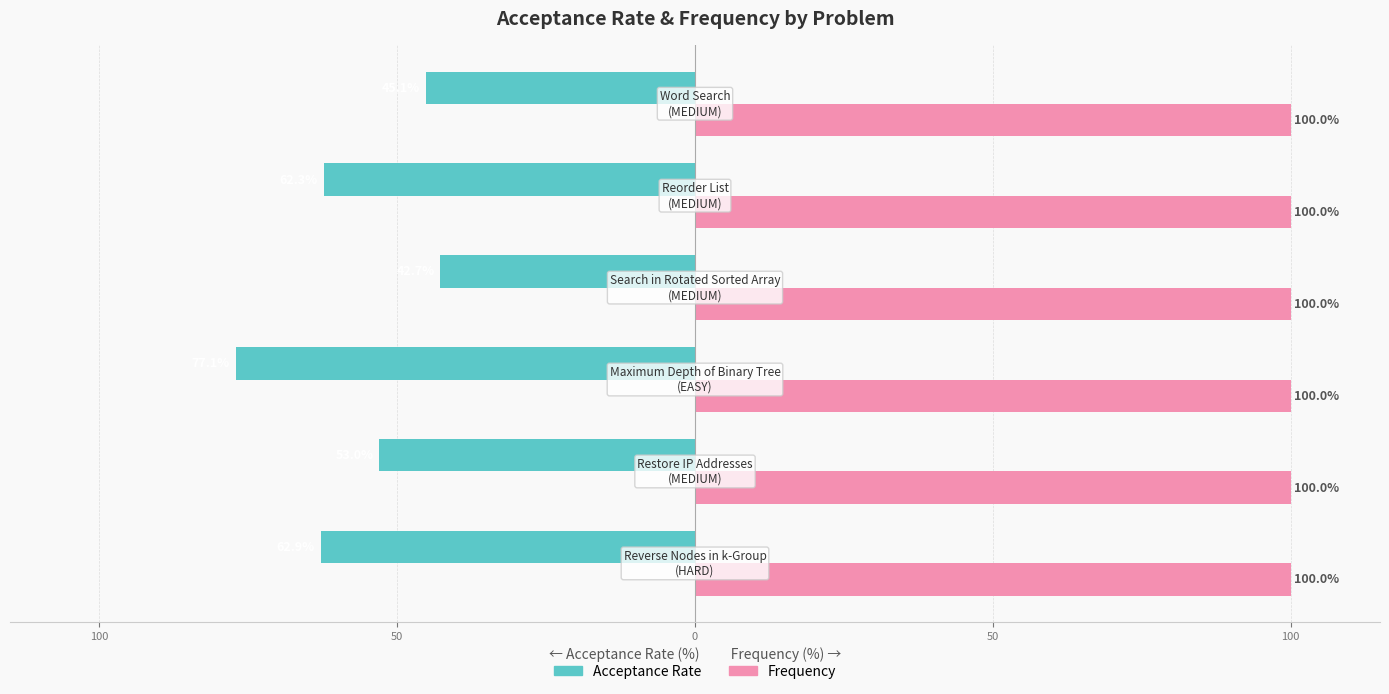

What are all the series names shown in the legend?

Acceptance Rate, Frequency